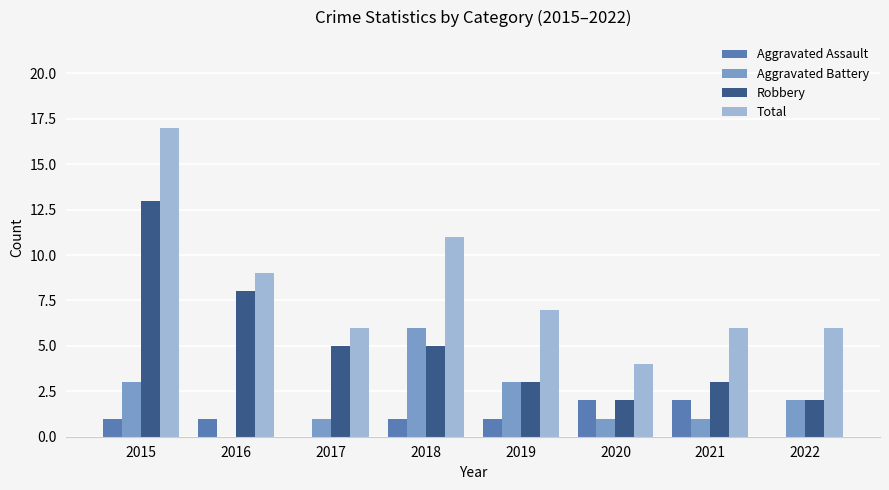

True or false: Total has a value of 4 at 2020.

True